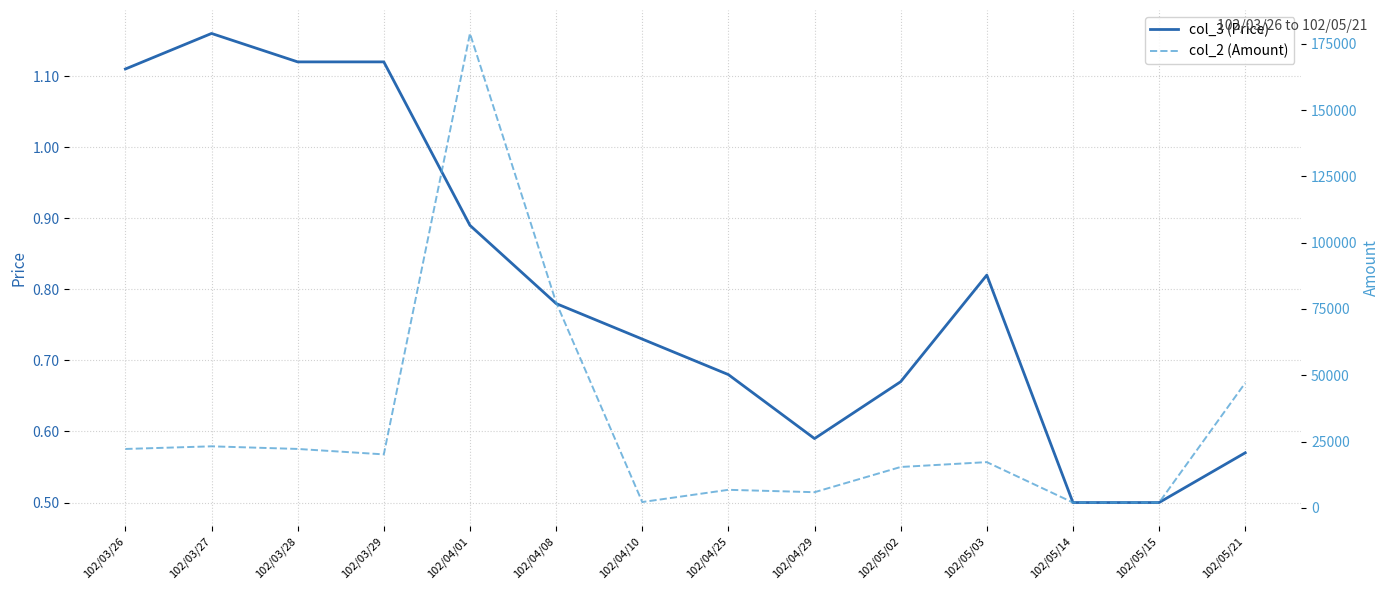

In col_3 (Price), how many points are lower than both neighbors (excluding endpoints)?

1